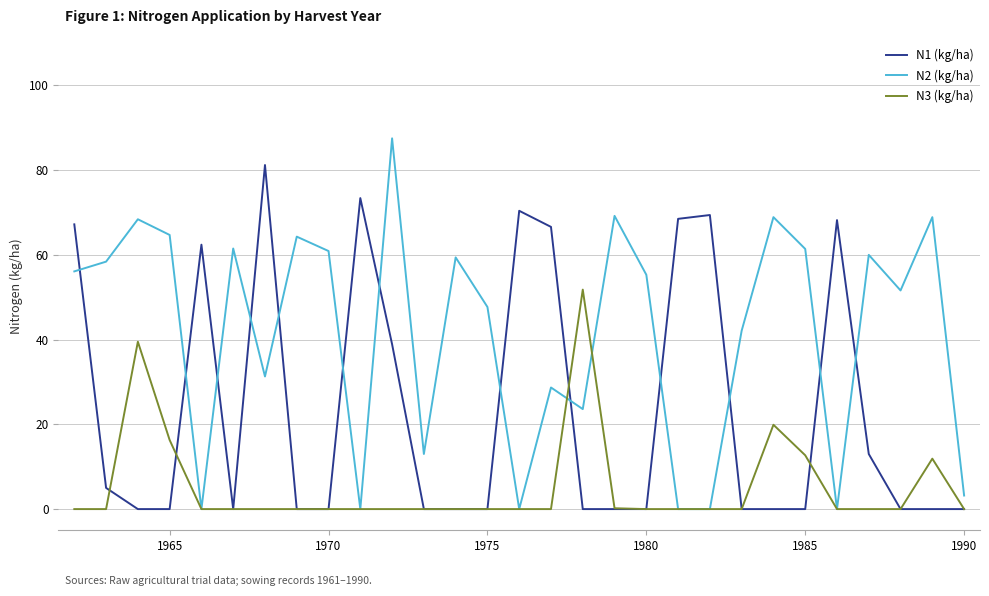

List the series in order of their peak value, highest first.

N2 (kg/ha), N1 (kg/ha), N3 (kg/ha)